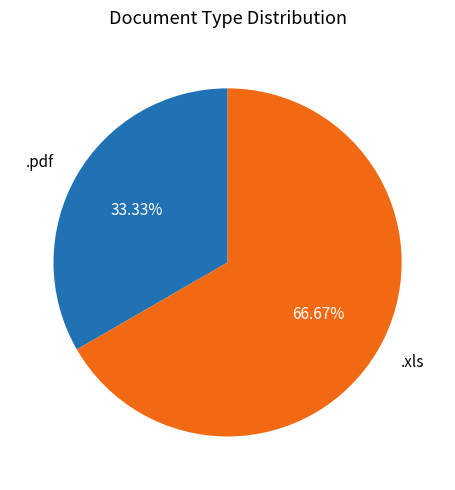

Which has a higher value, .xls or .pdf?

.xls